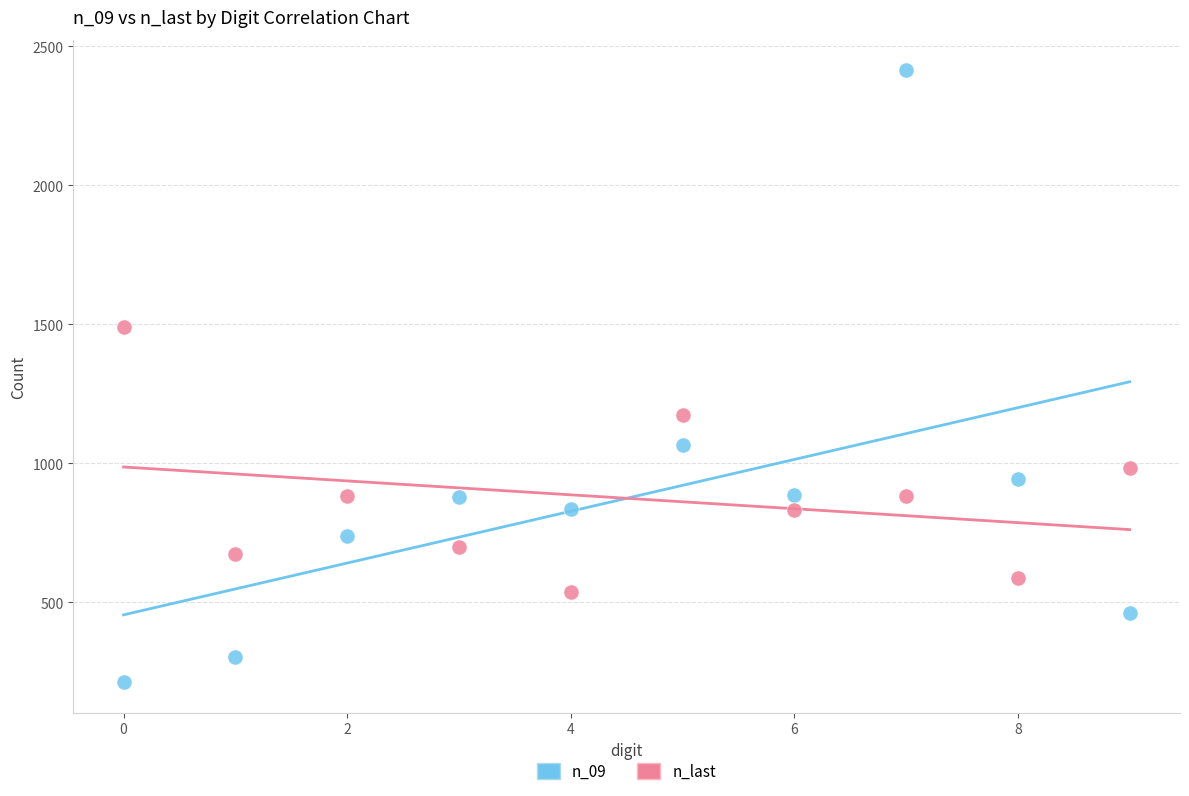

Across all data points, what is the range of Y values (max minus min)?

2200